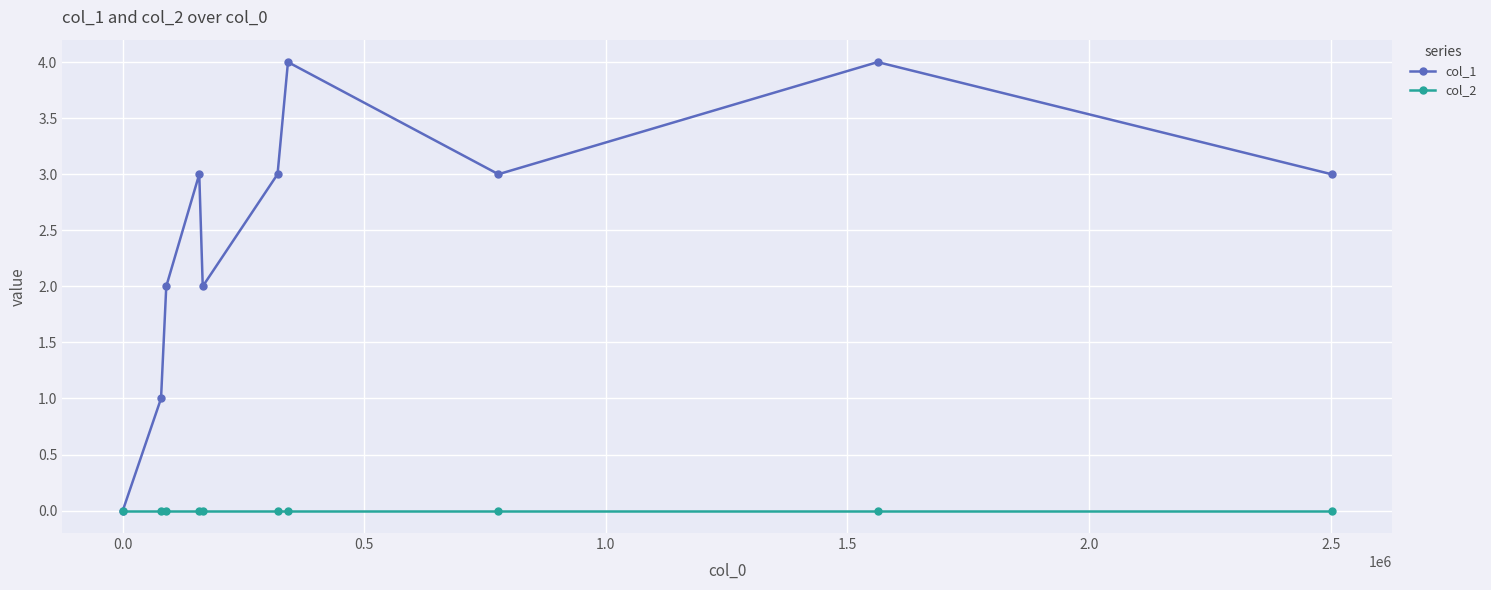

Reading left to right, transcribe all the data shown in this chart.

col_1: 0	1	2	3	2	3	4	3	4	3
col_2: 0	0	0	0	0	0	0	0	0	0